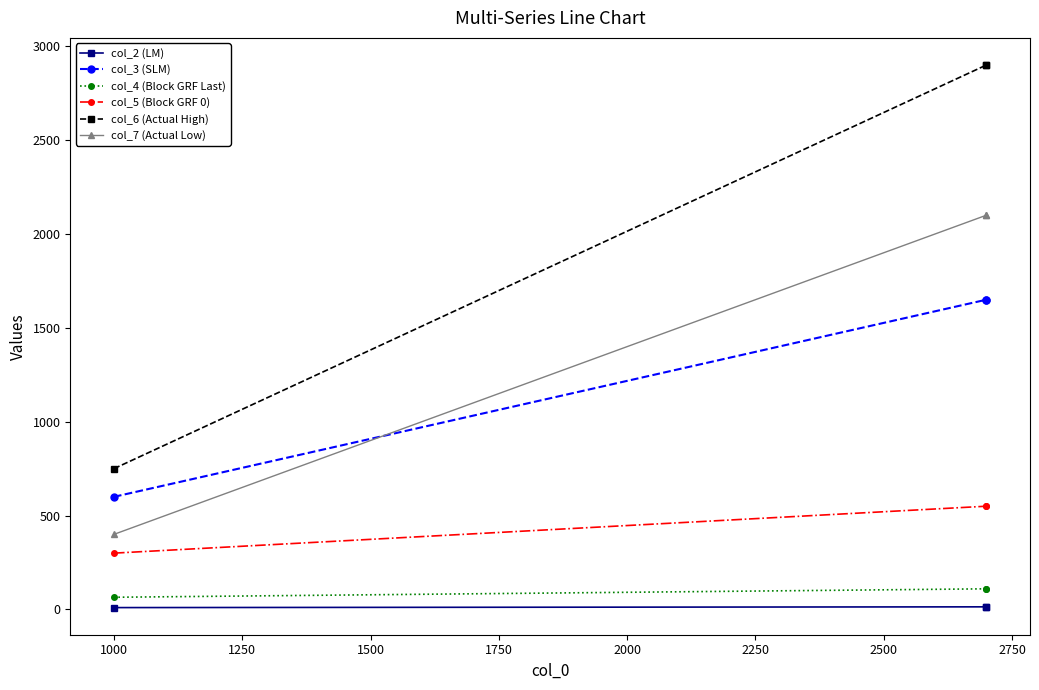

What is the maximum value for col_5 (Block GRF 0)?

550